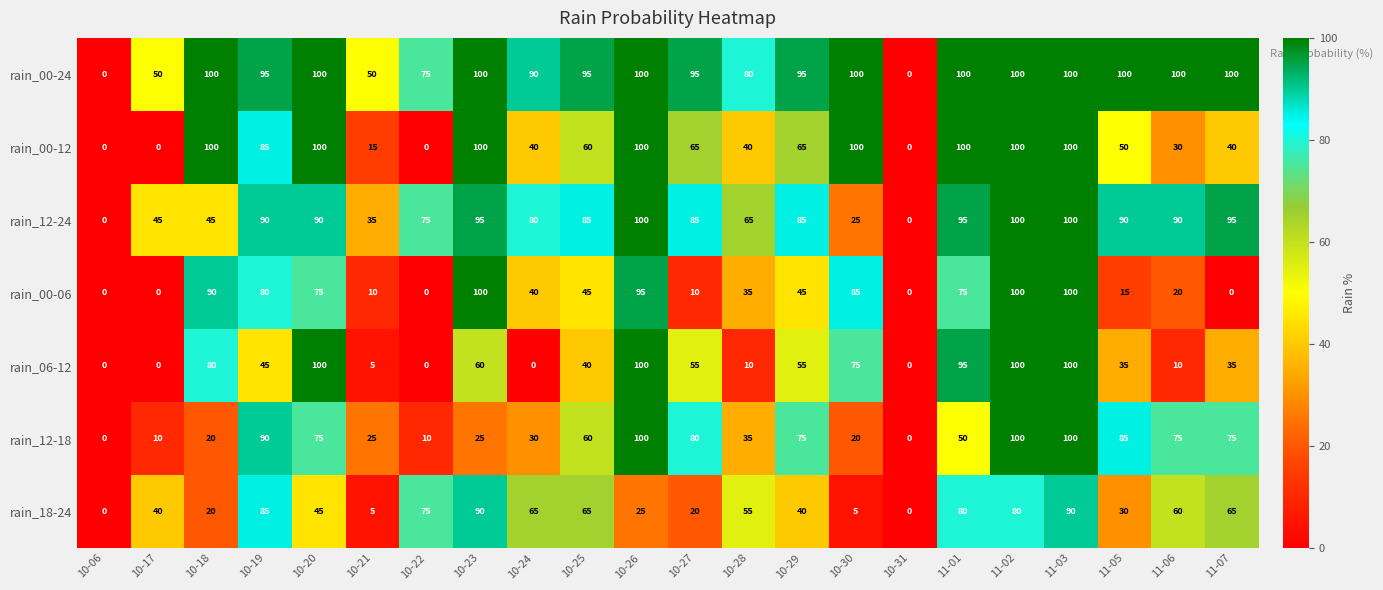

What is the difference between the rain_12-18 values at 10-24 and 10-17?

20